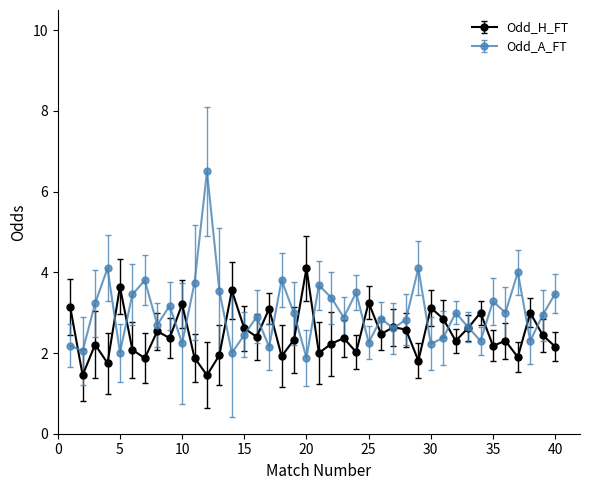

After their last crossing, which series has the higher values: Odd_A_FT or Odd_H_FT?

Odd_A_FT